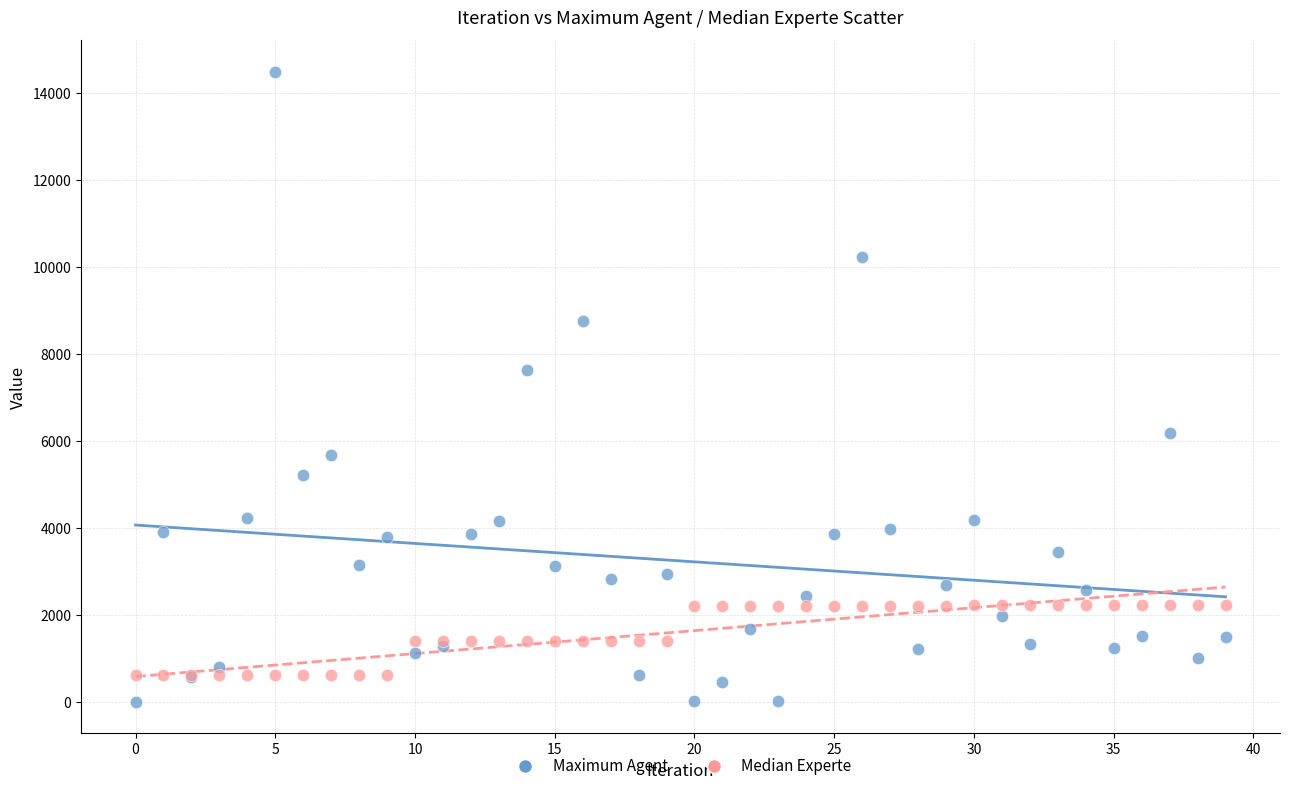

Which series has the largest Y range (max minus min)?

Maximum Agent